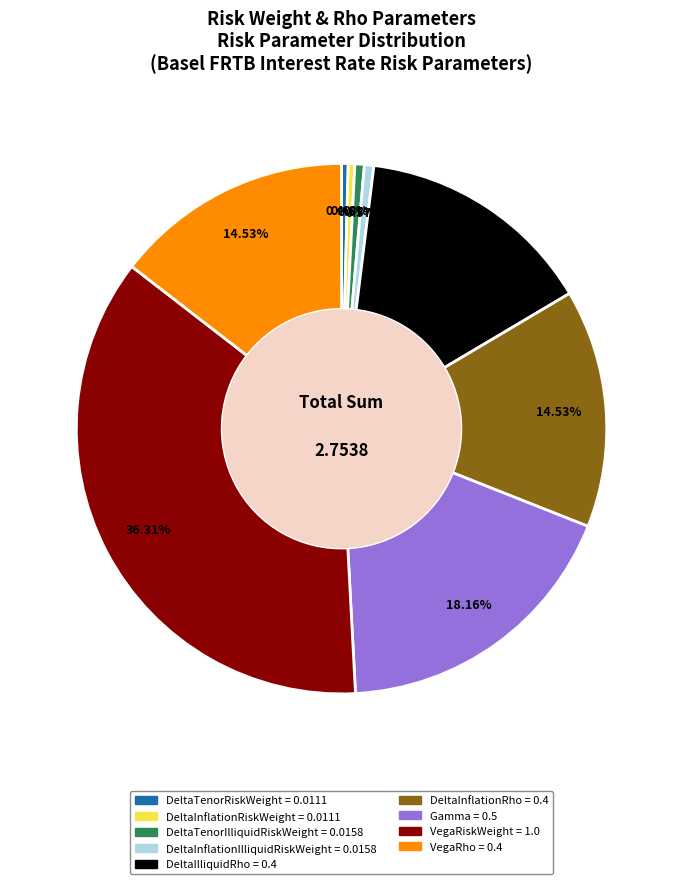

Is there a majority slice in this chart?

No